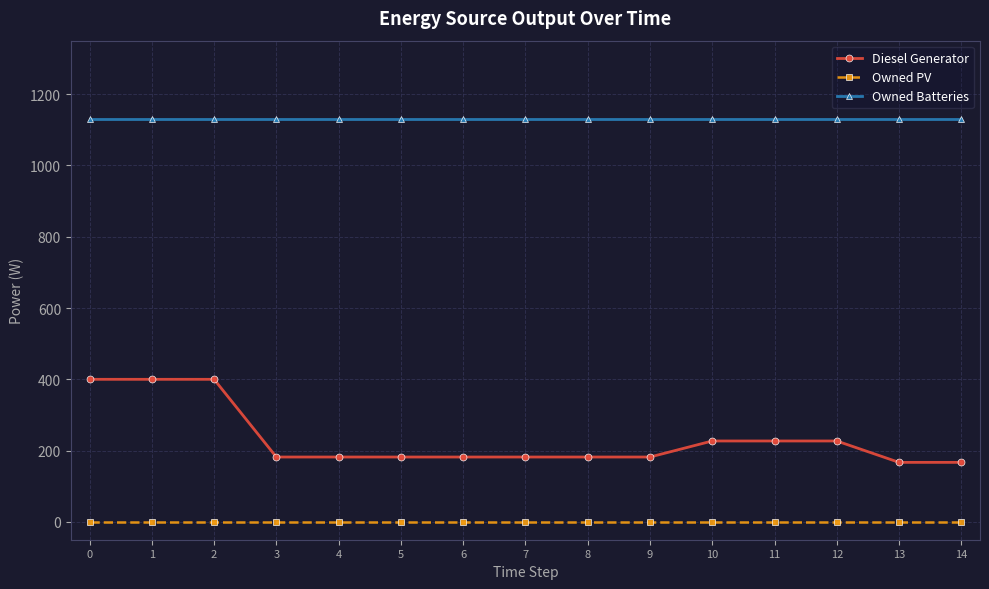

What are all the series names shown in the legend?

Diesel Generator, Owned PV, Owned Batteries